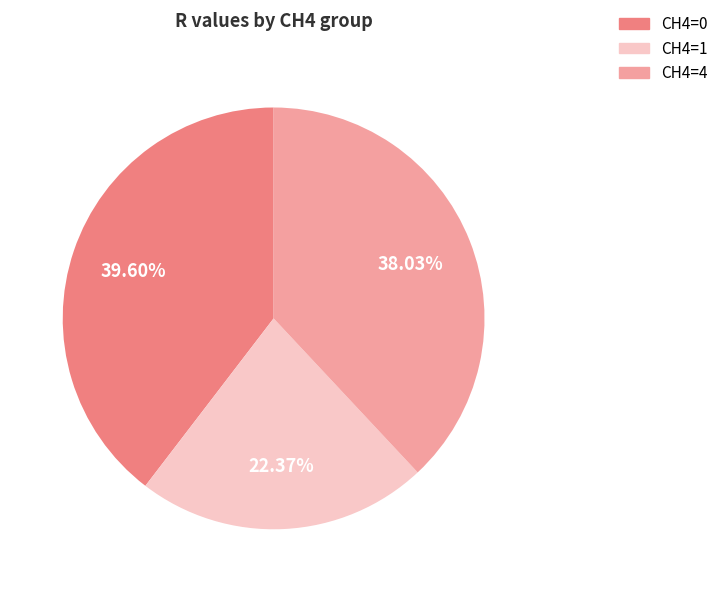

To the nearest percent, what is the difference between the largest and smallest slice percentages?

17%